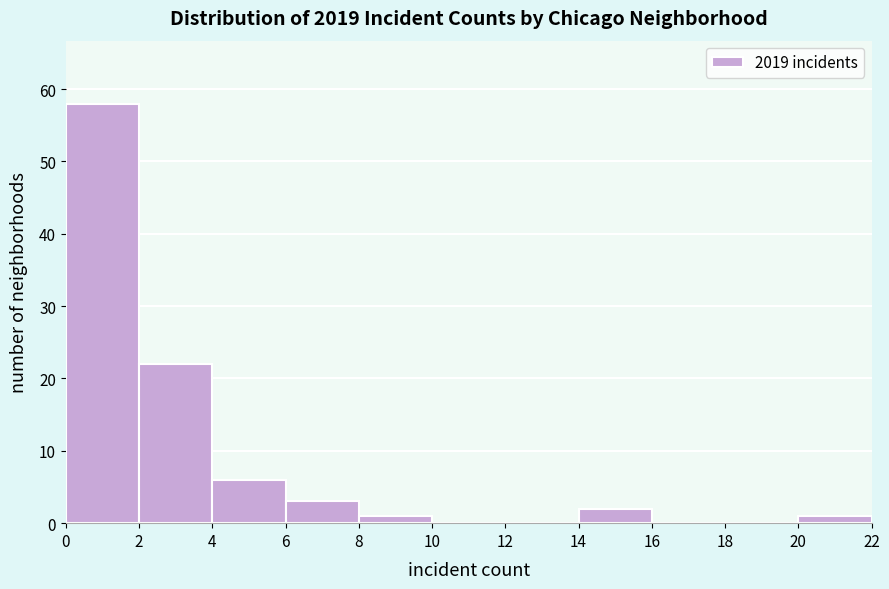

Reading left to right, list every bar in this chart as the range it spans on the x-axis followed by its height. The values are not printed on the chart, so give them approximately, as read against the axis.

0 to 2: 58
2 to 4: 22
4 to 6: 6
6 to 8: 3
8 to 10: 1
10 to 12: 0
12 to 14: 0
14 to 16: 2
16 to 18: 0
18 to 20: 0
20 to 22: 1